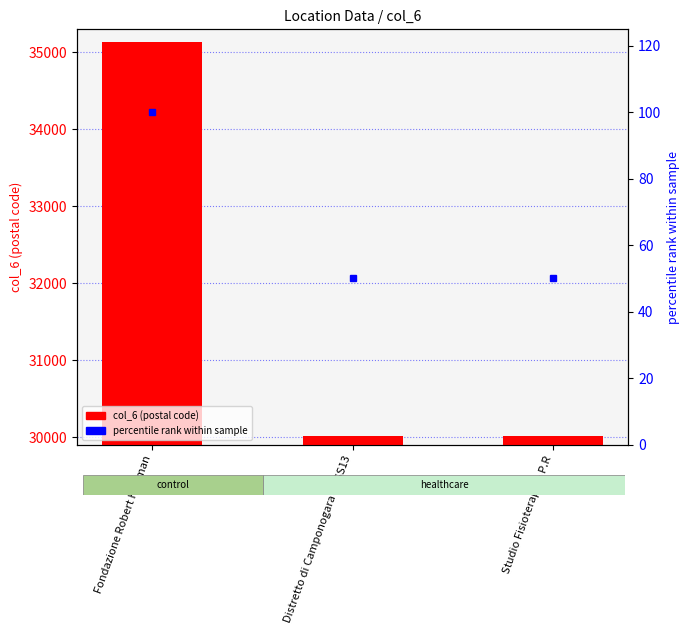

Rank the series by their maximum value, from highest to lowest.

col_6 (postal code), percentile rank within sample